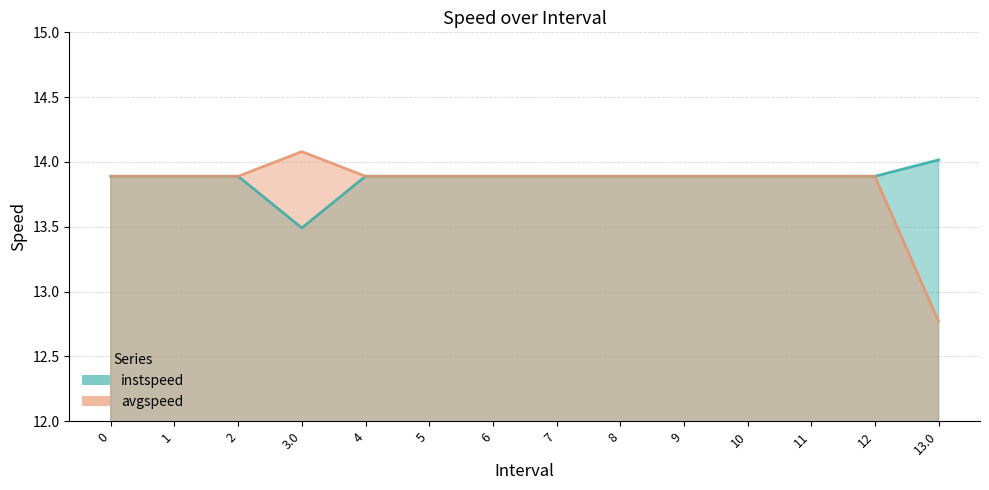

What are all the series names shown in the legend?

instspeed, avgspeed